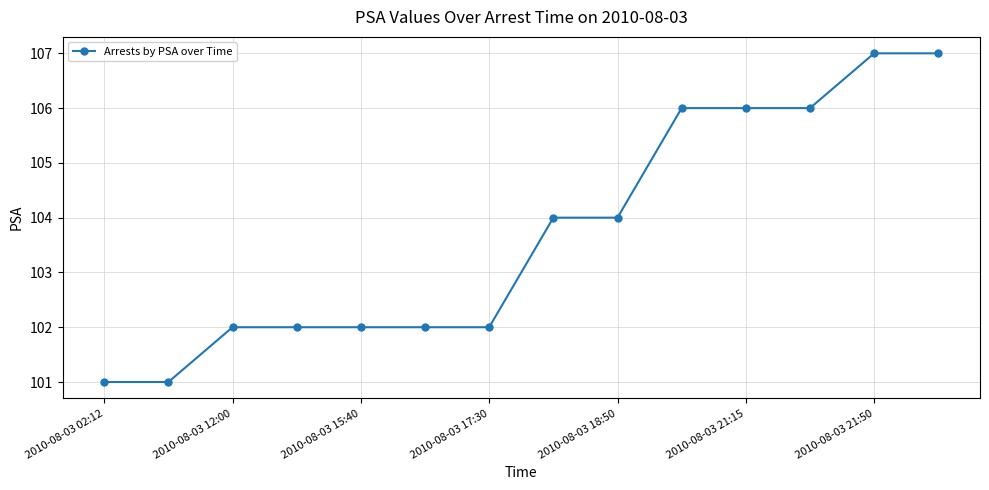

What is the difference between the second highest and second lowest values?

6